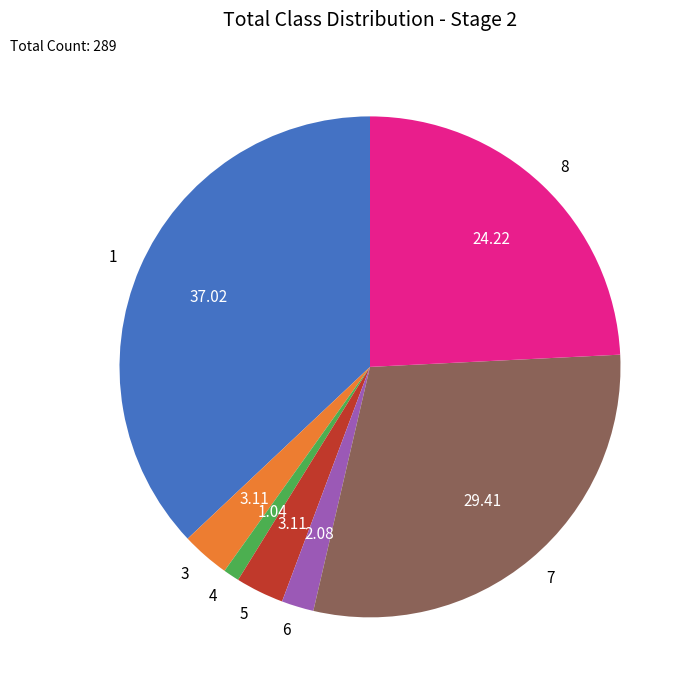

Do 6 and 3 together represent more than half of the pie?

No